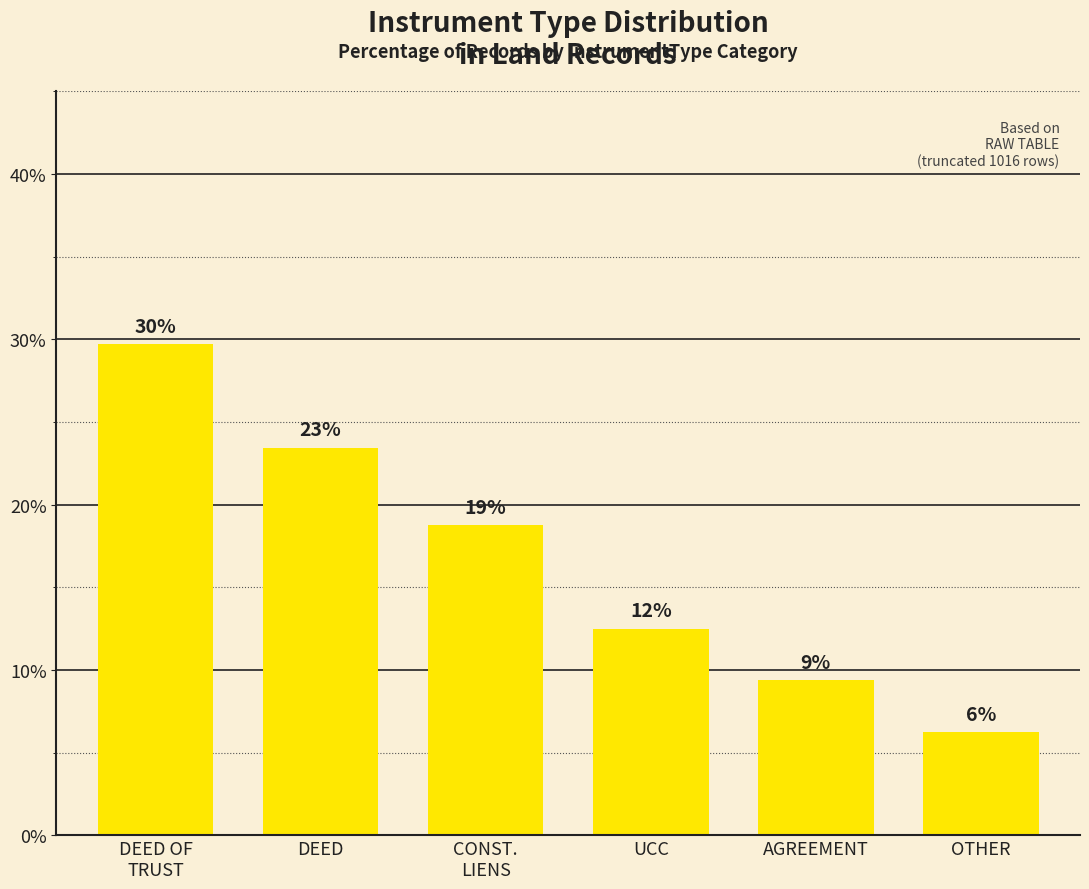

How many data points are less than 18?

3